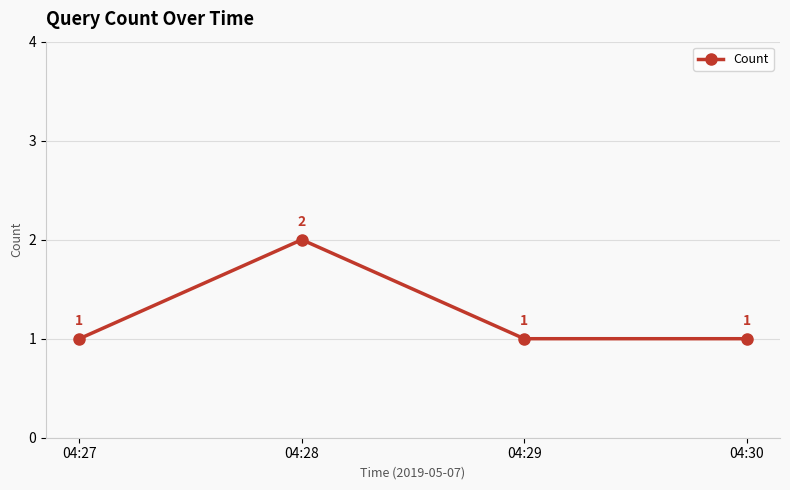

What is the change in value from 04:28 to 04:30?

-1